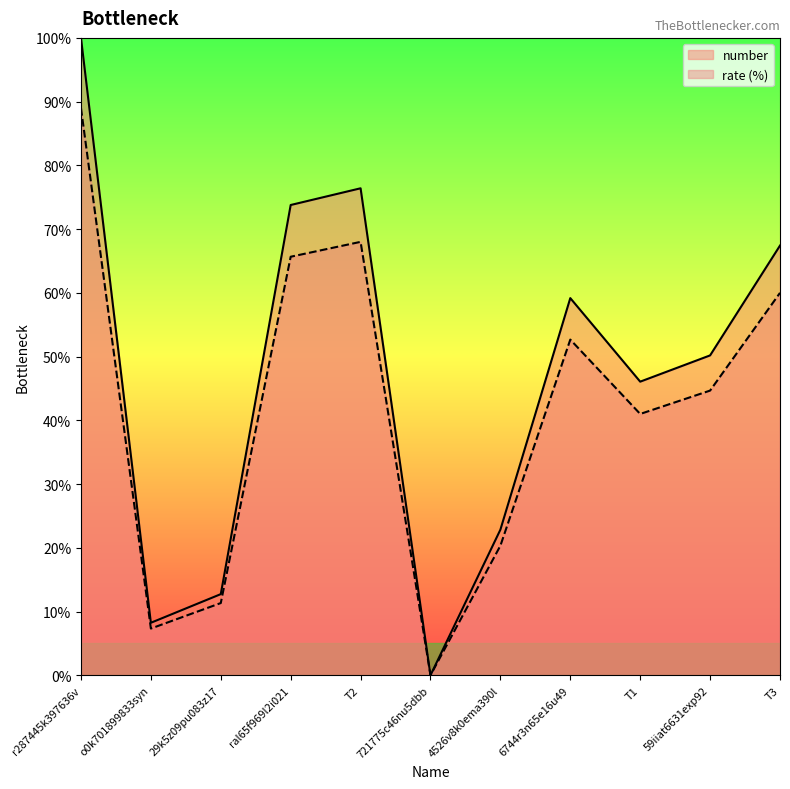

What is the total value across all series at ral65f969l2i021?

139.4